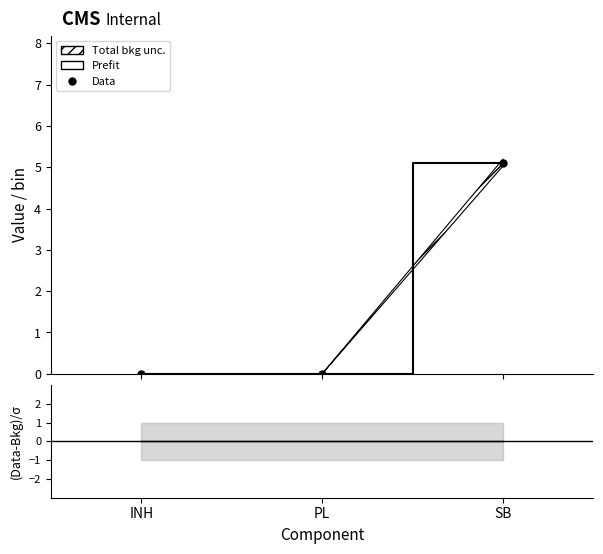

At which category is the sum across all series the highest?

SB